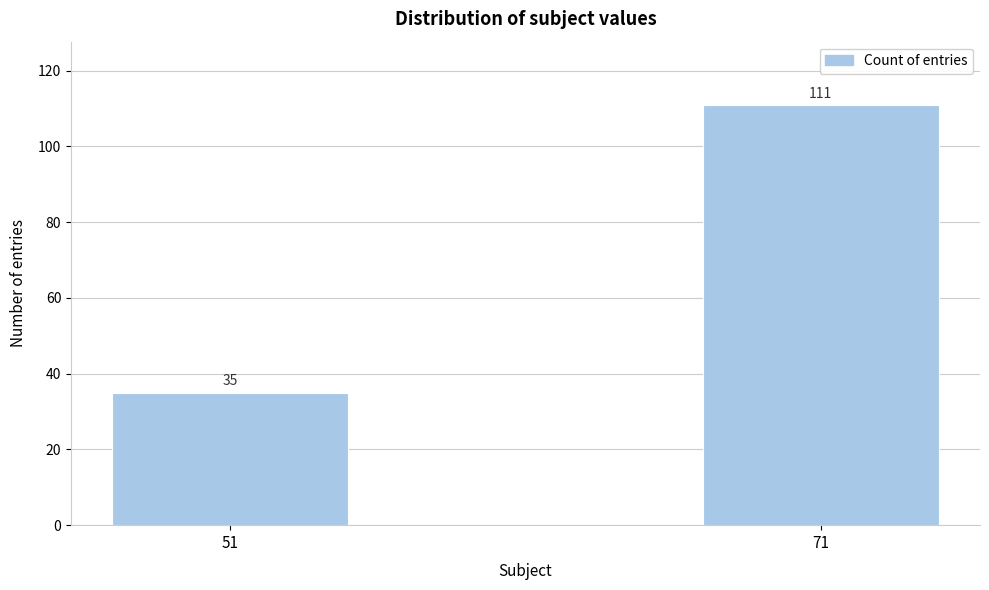

Reading left to right, what are all the values shown in this chart?

51=35	71=111